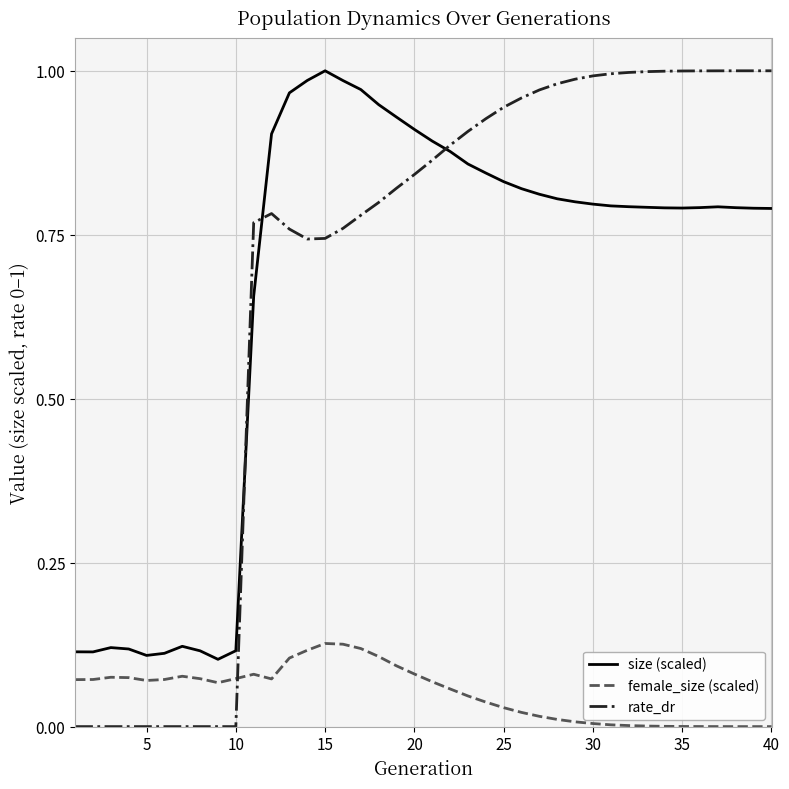

Does the chart display data point markers on the line(s)?

No